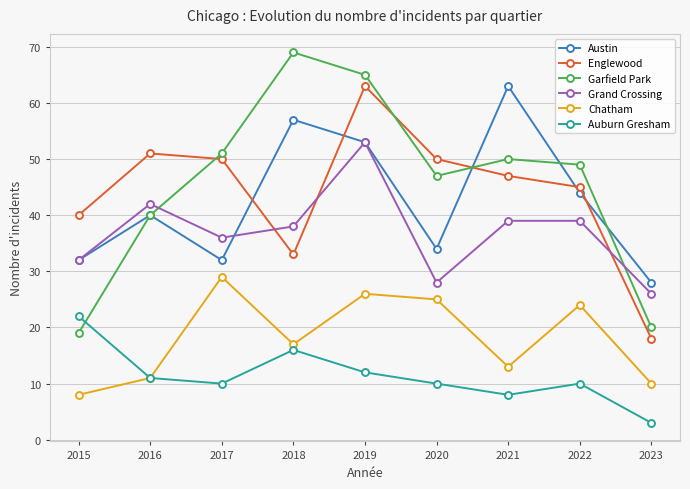

Is it true that Garfield Park equals 20 at 2023?

True